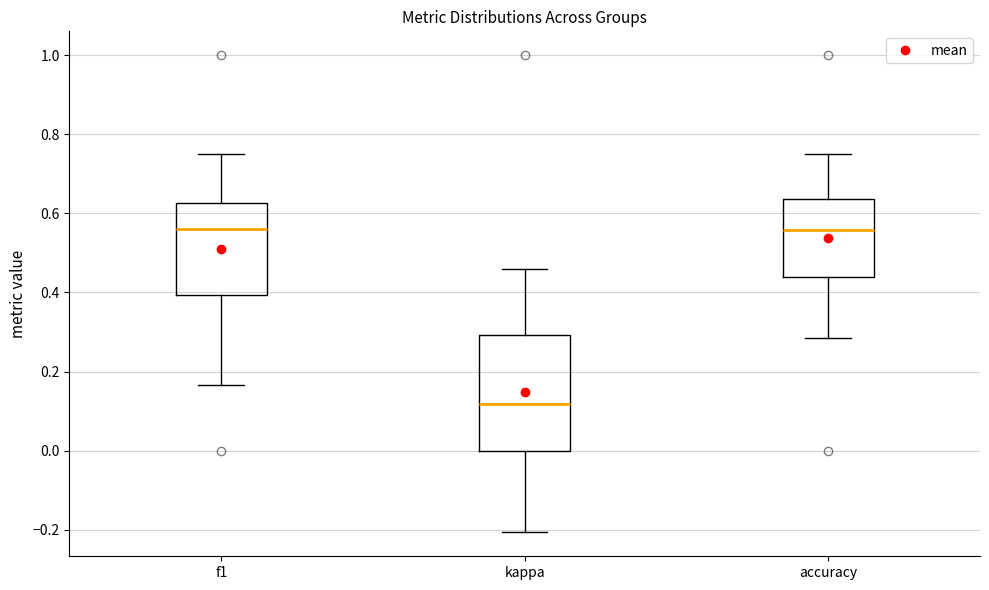

Where does the lower whisker of the box for accuracy end on the y-axis? The values are not printed on the chart, so give them approximately, as read against the axis.

0.28